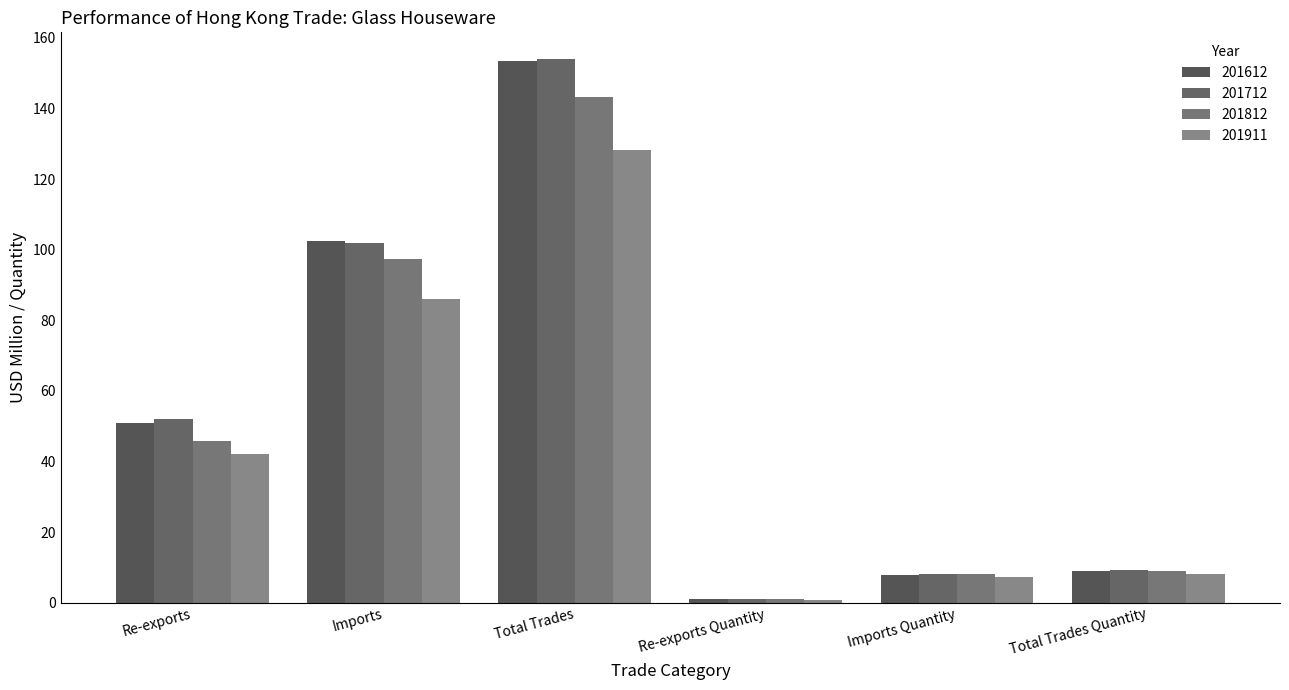

Which series changed the most between Re-exports and Total Trades Quantity?

201712